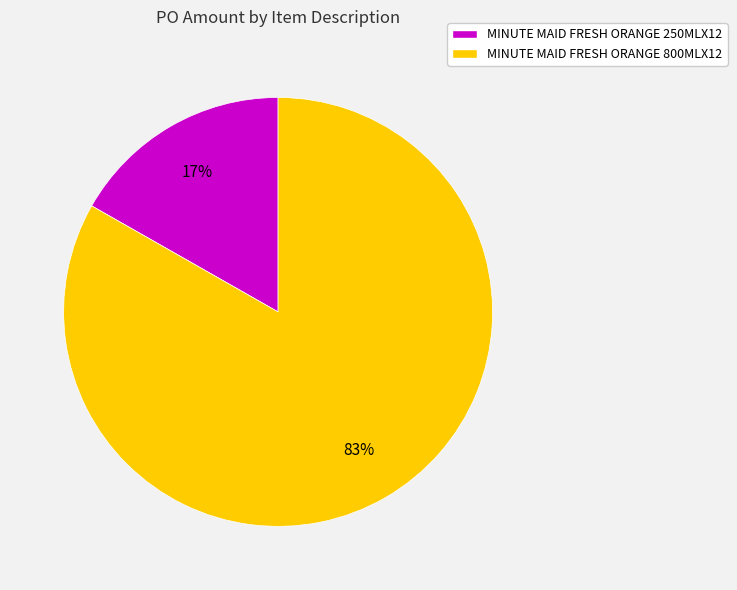

To the nearest percent, what percentage of the pie is MINUTE MAID FRESH ORANGE 800MLX12?

83%